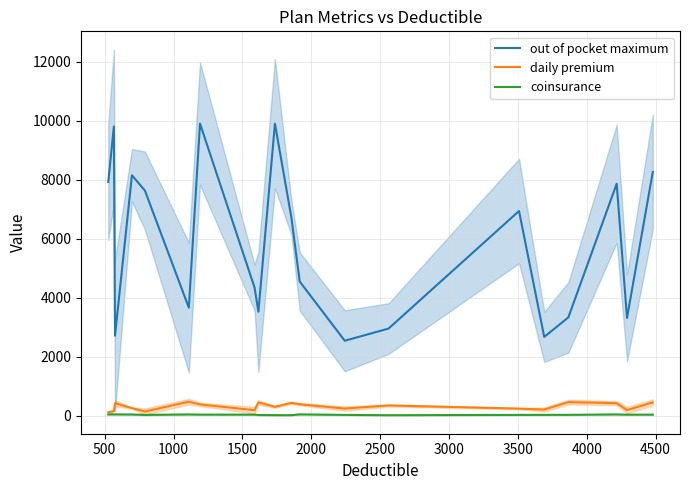

At how many categories does at least one series exceed 7045?

8